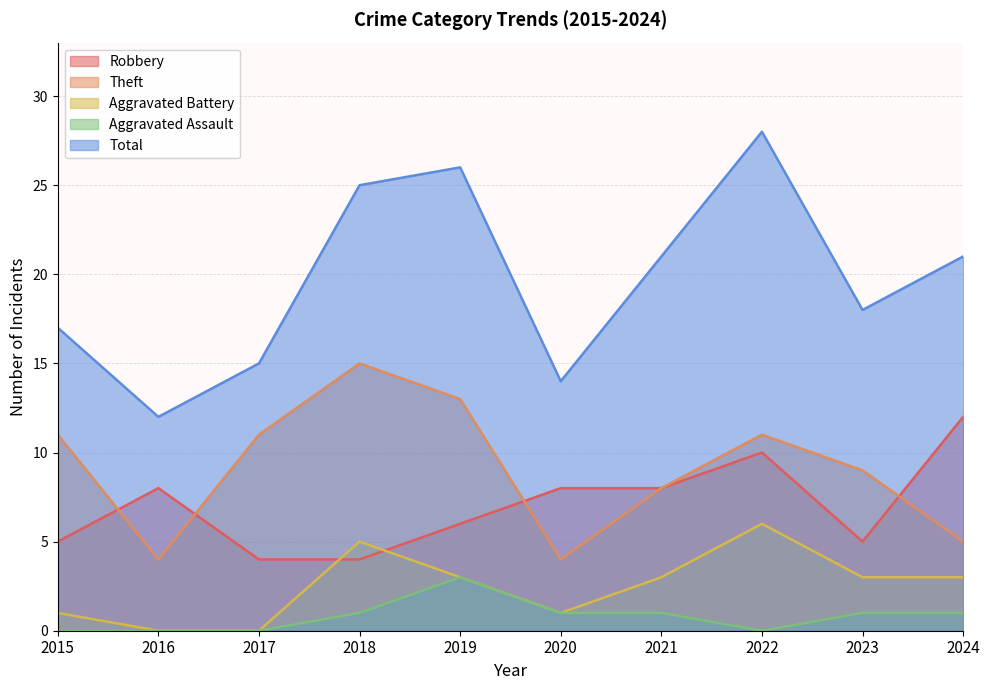

Reading left to right, what are all the values shown in this chart?

Robbery: 5	8	4	4	6	8	8	10	5	12
Theft: 11	4	11	15	13	4	8	11	9	5
Aggravated Battery: 1	0	0	5	3	1	3	6	3	3
Aggravated Assault: 0	0	0	1	3	1	1	0	1	1
Total: 17	12	15	25	26	14	21	28	18	21